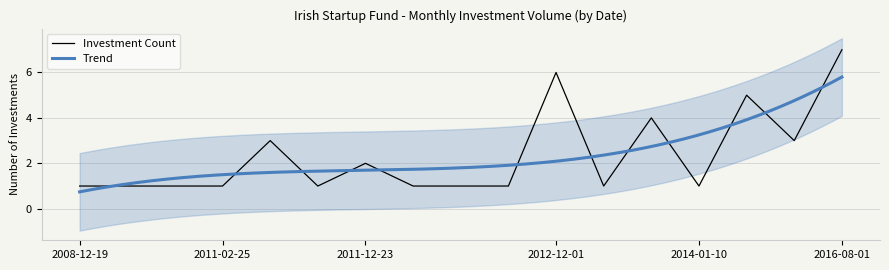

What is the ratio of the value at 2016-08-01 to the value at 2011-01-01?

7.0